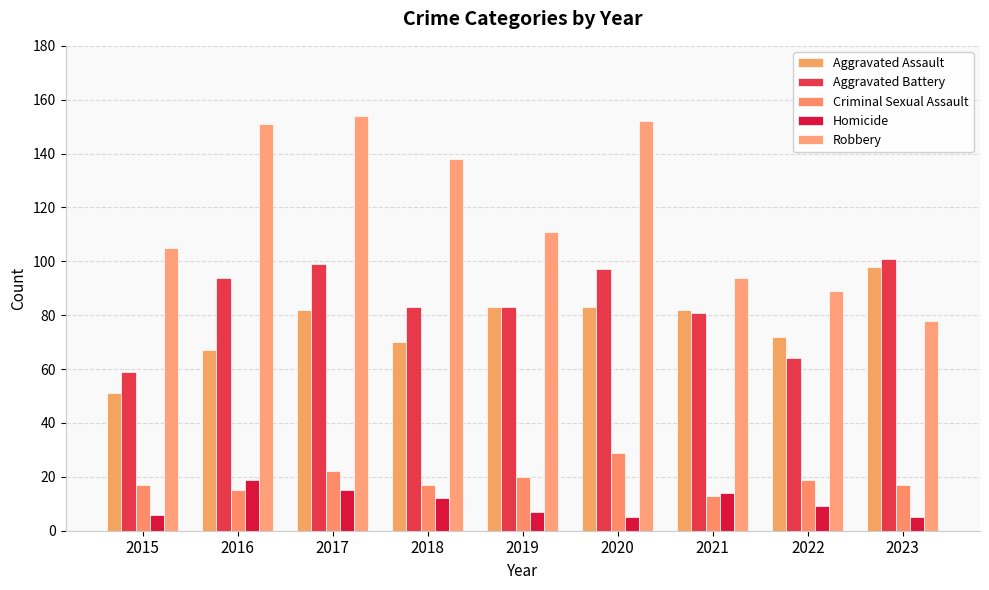

Reading left to right, list all the values displayed in this chart.

Aggravated Assault: 2015=51	2016=67	2017=82	2018=70	2019=83	2020=83	2021=82	2022=72	2023=98
Aggravated Battery: 2015=59	2016=94	2017=99	2018=83	2019=83	2020=97	2021=81	2022=64	2023=101
Criminal Sexual Assault: 2015=17	2016=15	2017=22	2018=17	2019=20	2020=29	2021=13	2022=19	2023=17
Homicide: 2015=6	2016=19	2017=15	2018=12	2019=7	2020=5	2021=14	2022=9	2023=5
Robbery: 2015=105	2016=151	2017=154	2018=138	2019=111	2020=152	2021=94	2022=89	2023=78